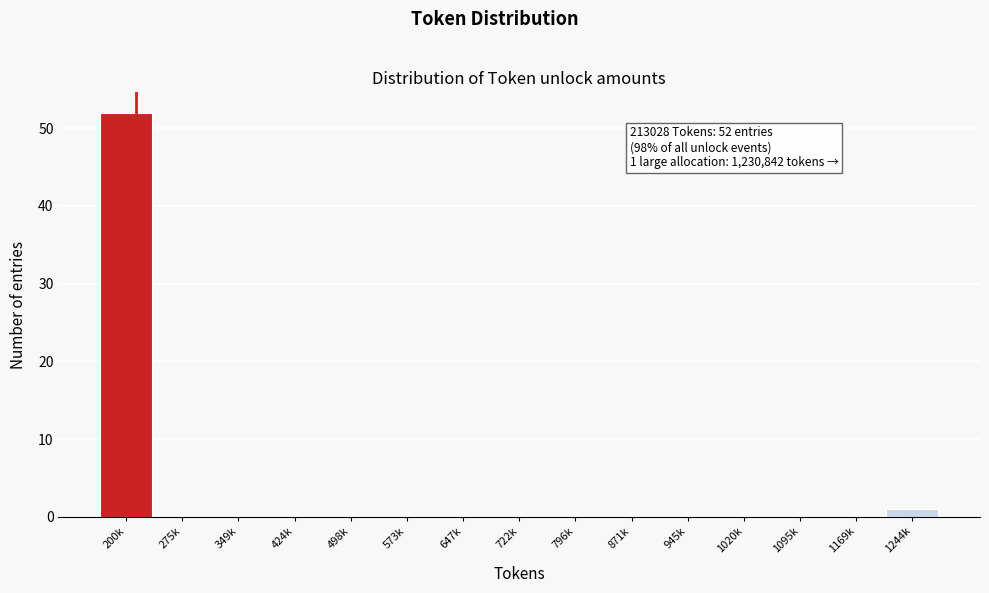

Reading right to left, what are all the values shown in this chart?

1244k=1	1169k=0	1095k=0	1020k=0	945k=0	871k=0	796k=0	722k=0	647k=0	573k=0	498k=0	424k=0	349k=0	275k=0	200k=52